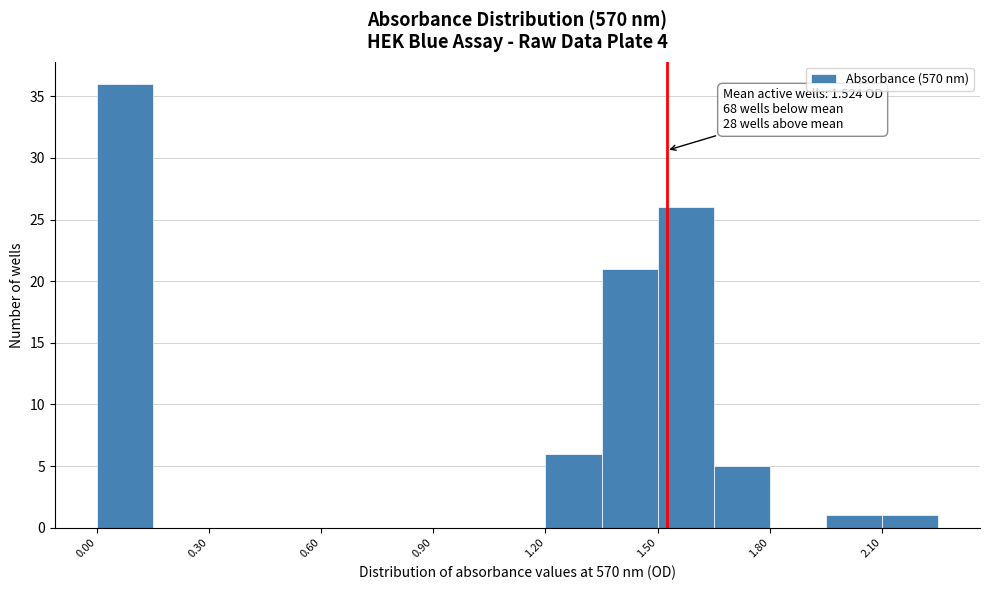

Around what value on the x-axis is the tallest bar? Give the approximate position of its centre, as read against the axis.

0.10